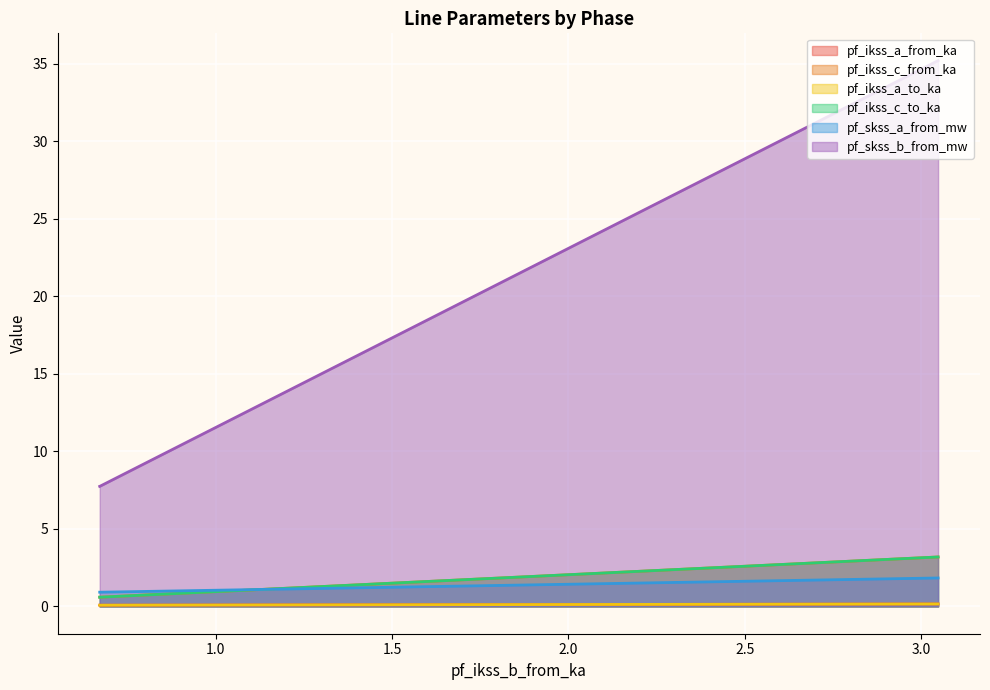

What is the maximum value for pf_skss_a_from_mw?

1.8